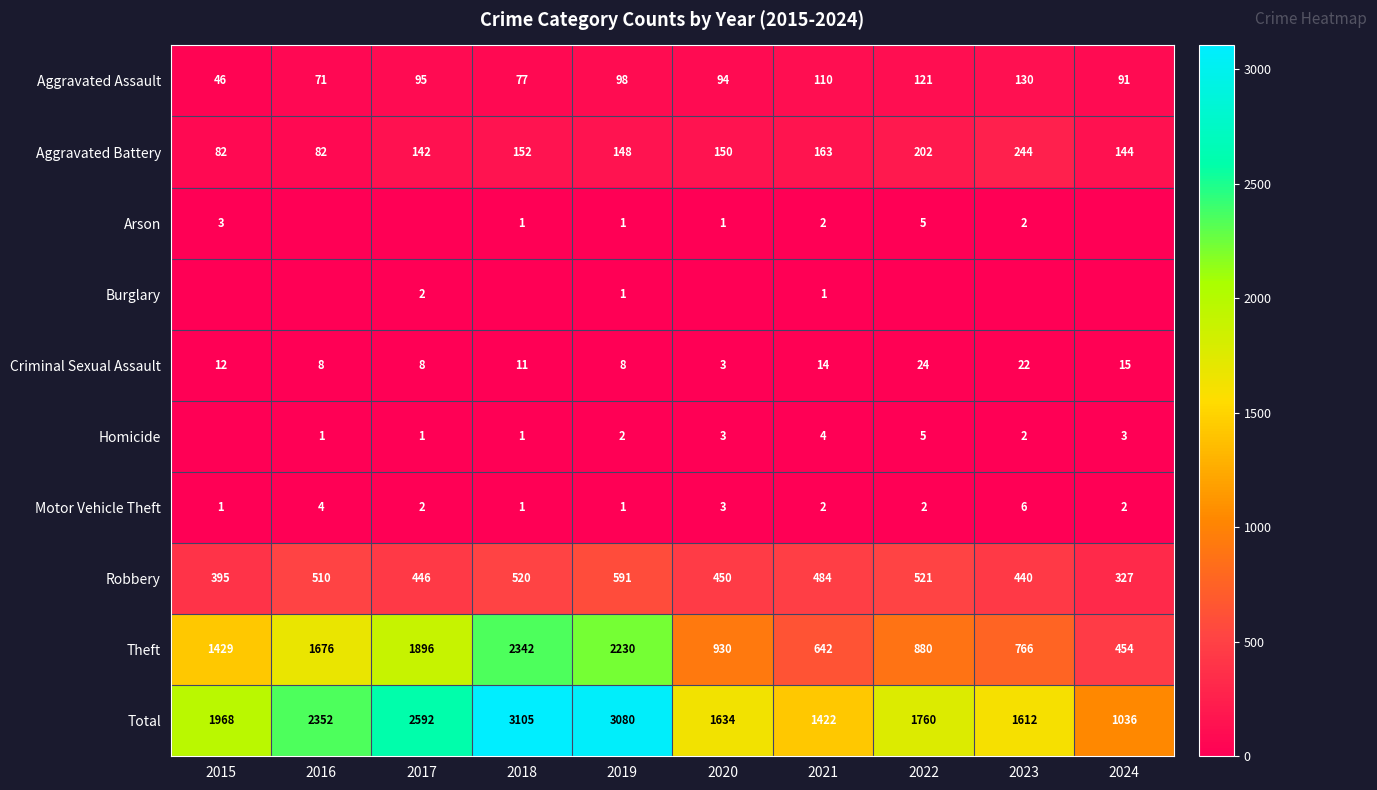

True or false: Robbery has a value of 218 at 2015.

False